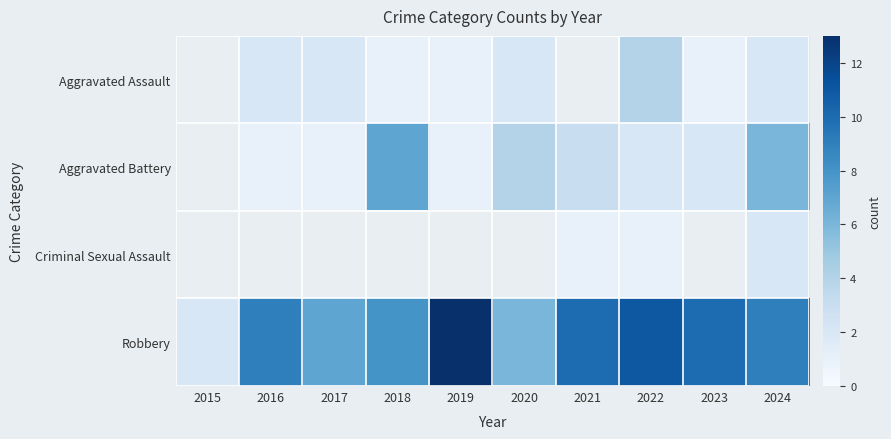

The value of Criminal Sexual Assault at 2021 is 1.0. True or false?

True